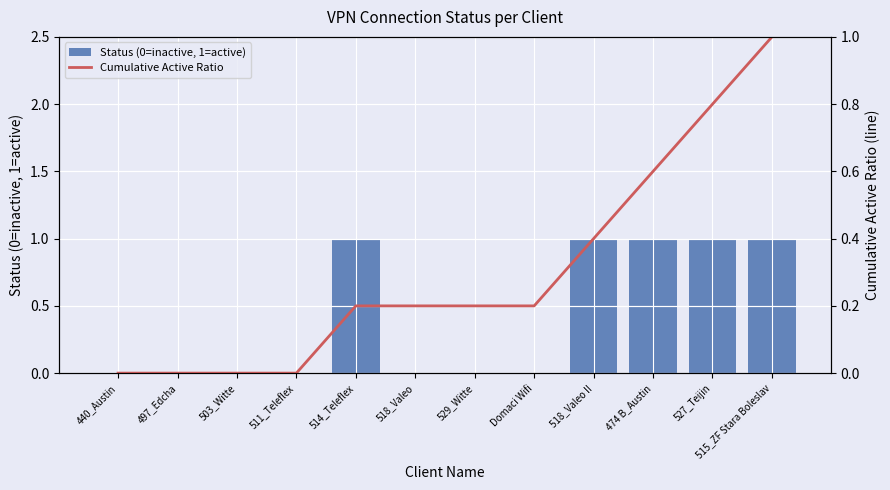

Rank the series by their average value, from lowest to highest.

Cumulative Active Ratio, Status (0=inactive, 1=active)